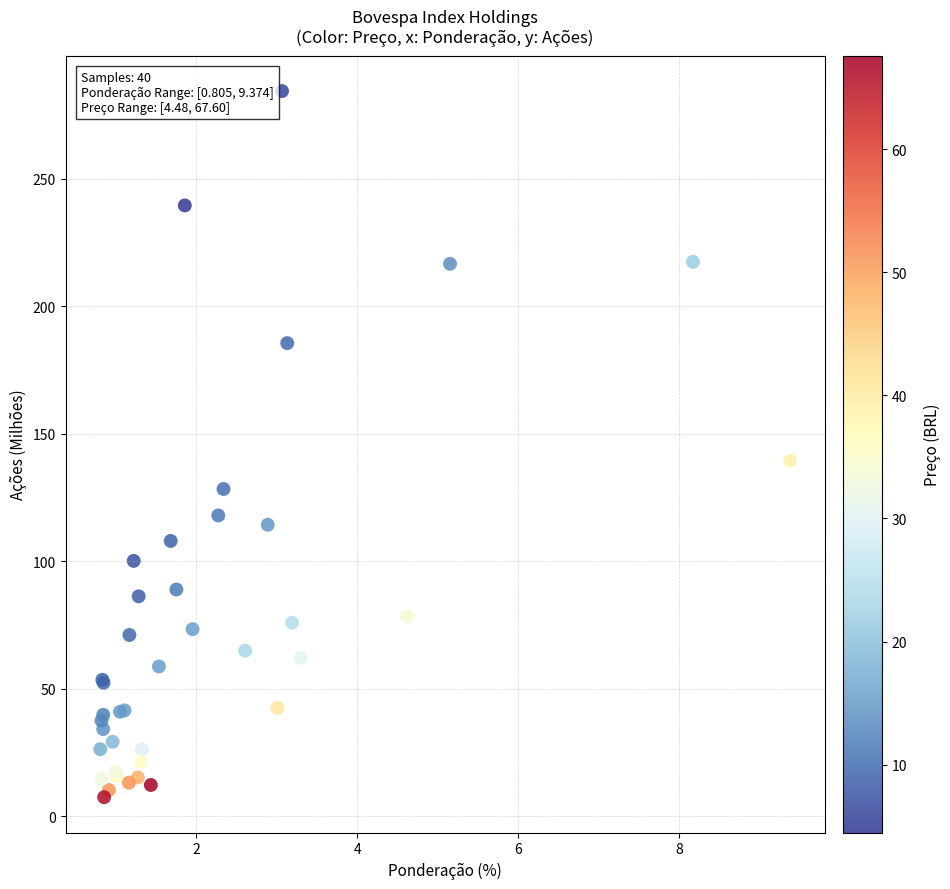

What Y value in the scatter plot is closest to 145?

139.4